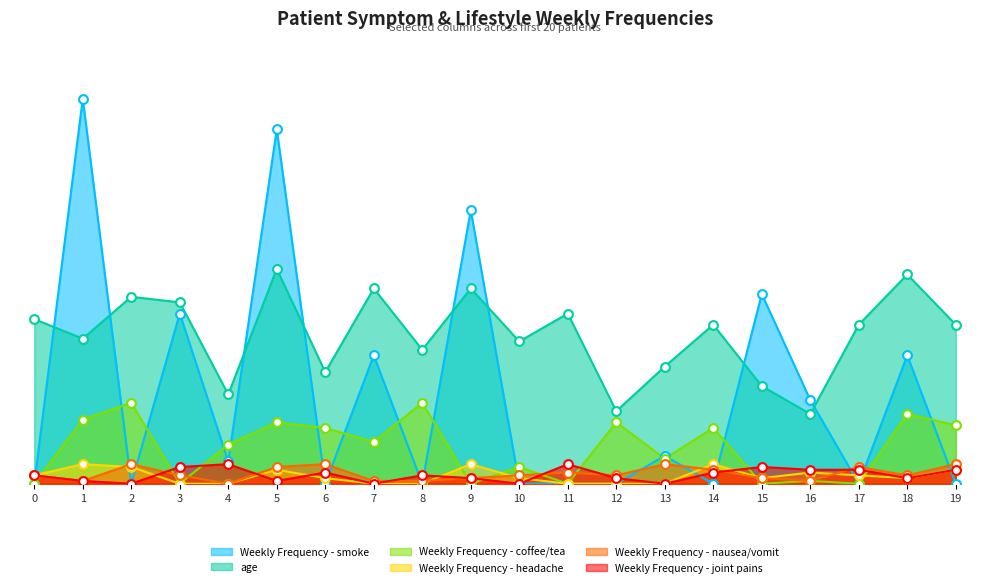

At which category is the sum across all series the highest?

5